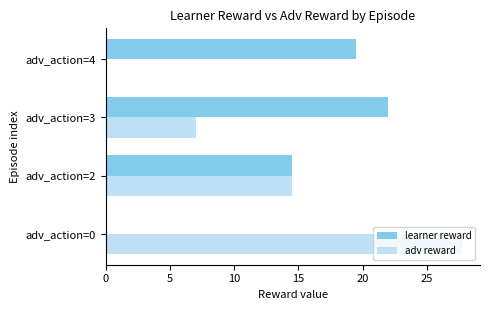

What is the sum of the learner reward values at adv_action=4 and adv_action=0?

19.5